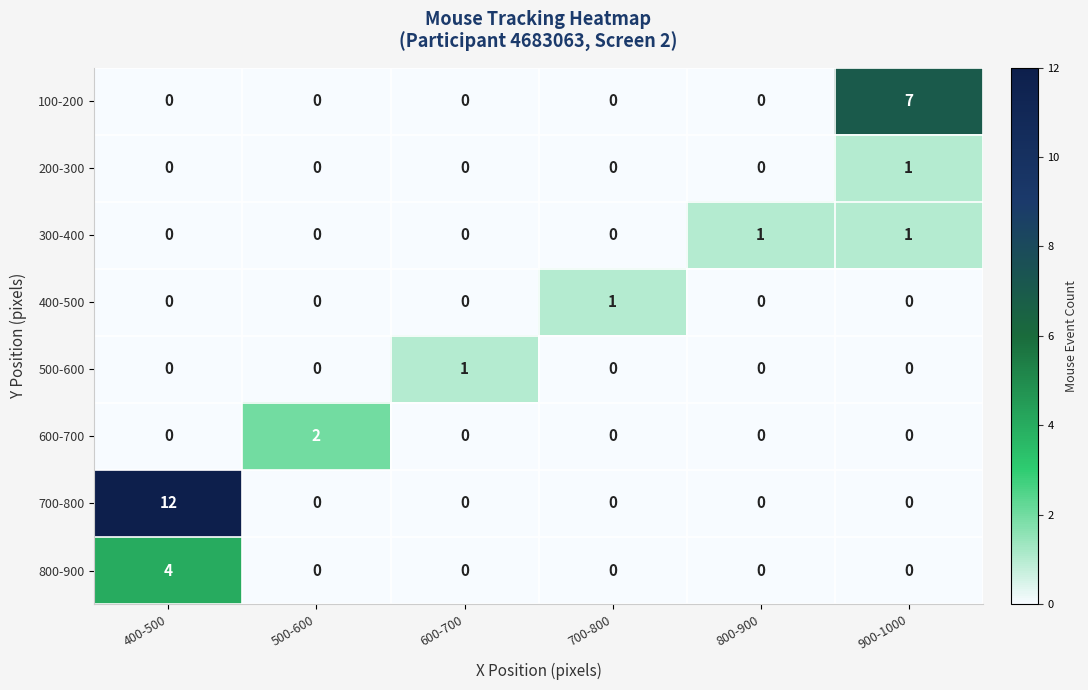

Is it true that 100-200 equals 0 at 600-700?

True